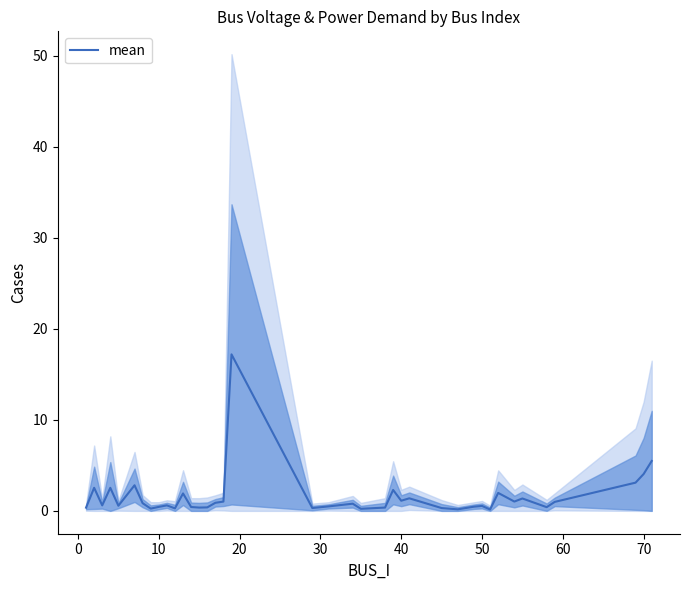

What is the maximum value for mean?

17.2